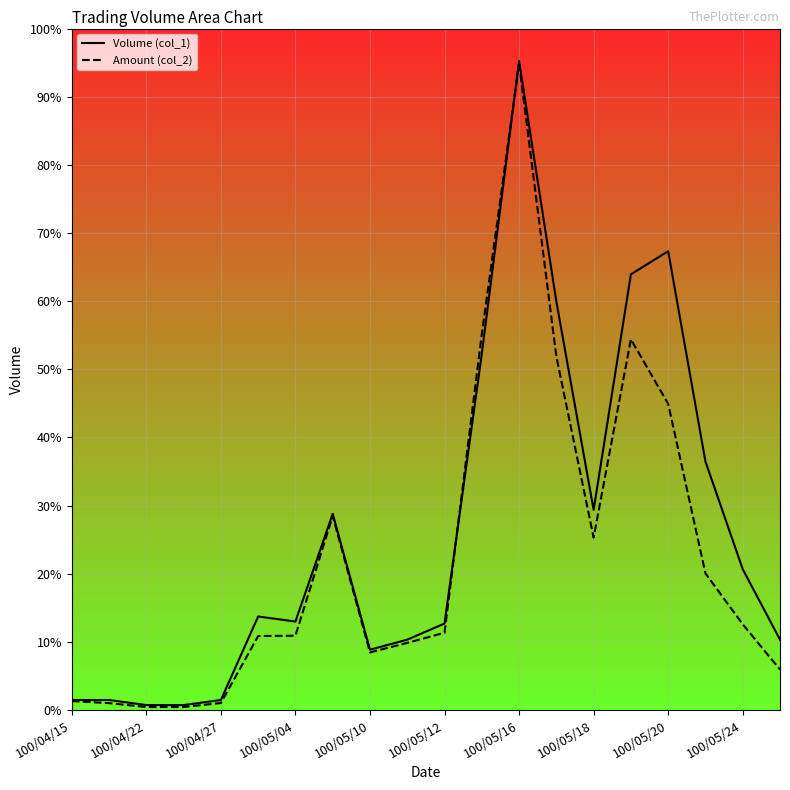

How many lines are shown in the chart?

2